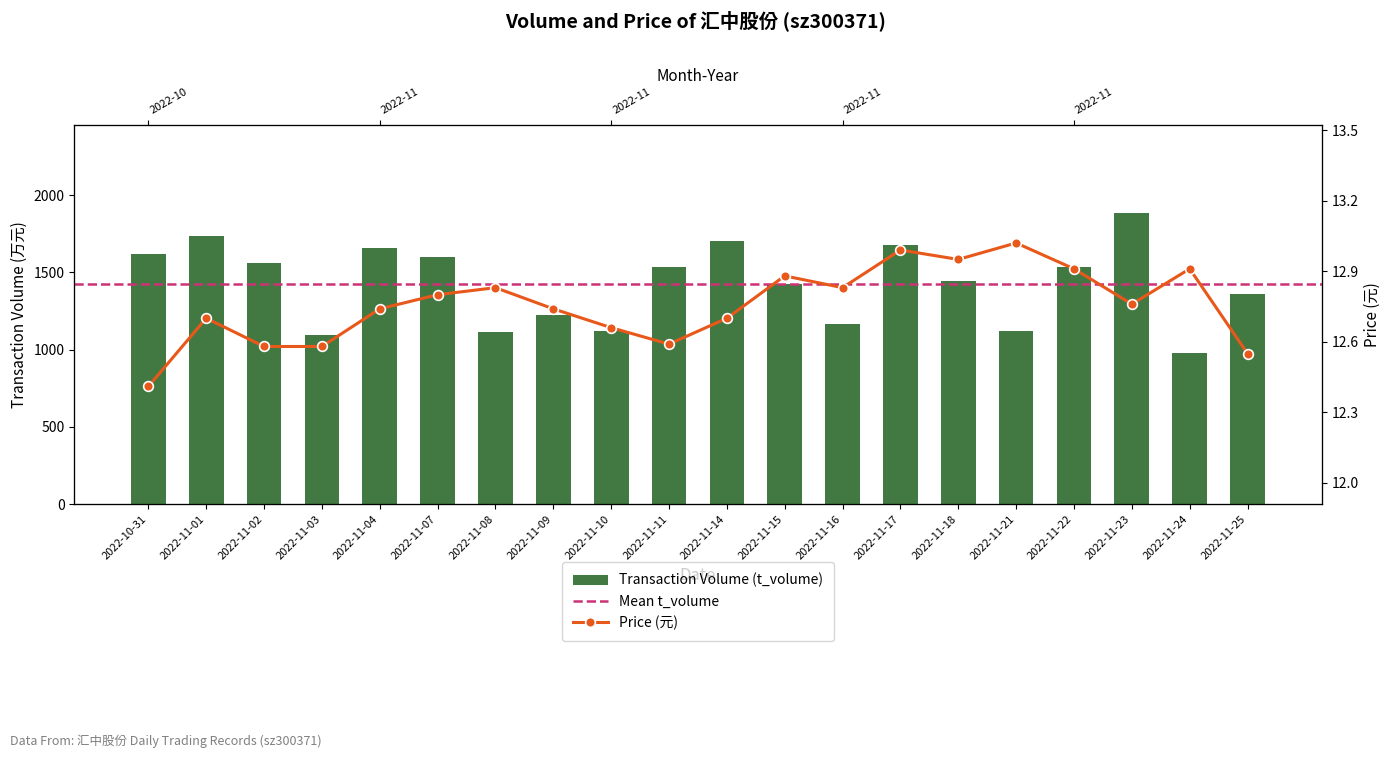

Between 2022-11-15 and 2022-11-16, which is larger?

2022-11-15